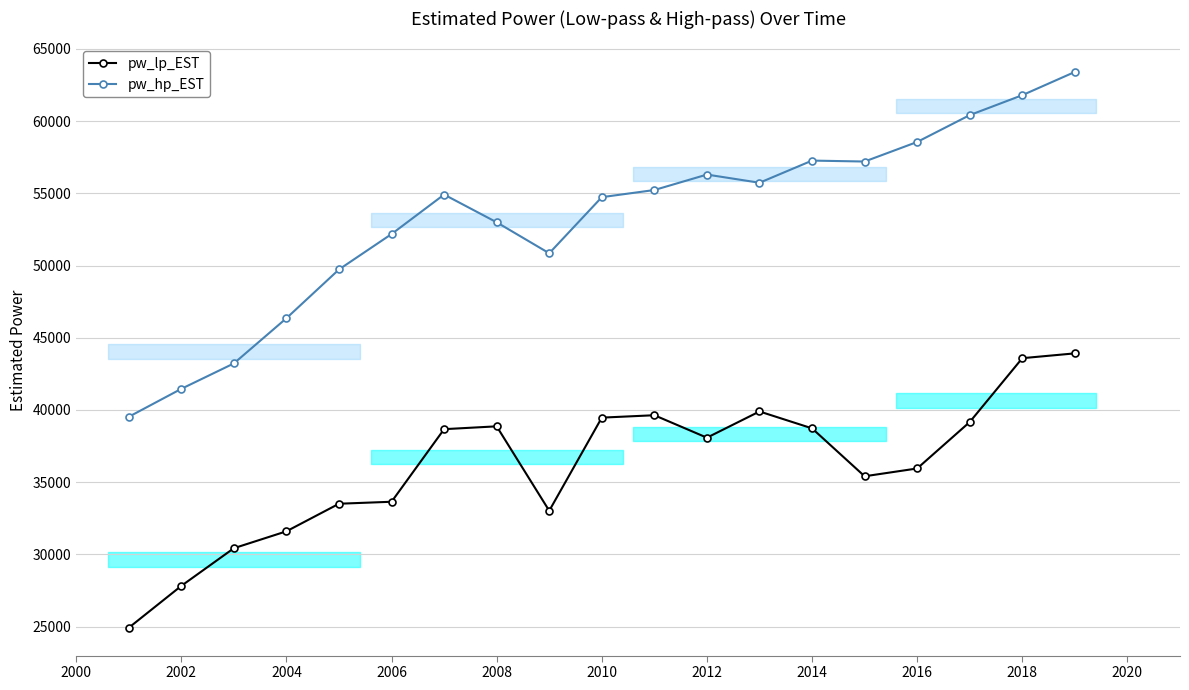

What are all the series names shown in the legend?

pw_lp_EST, pw_hp_EST